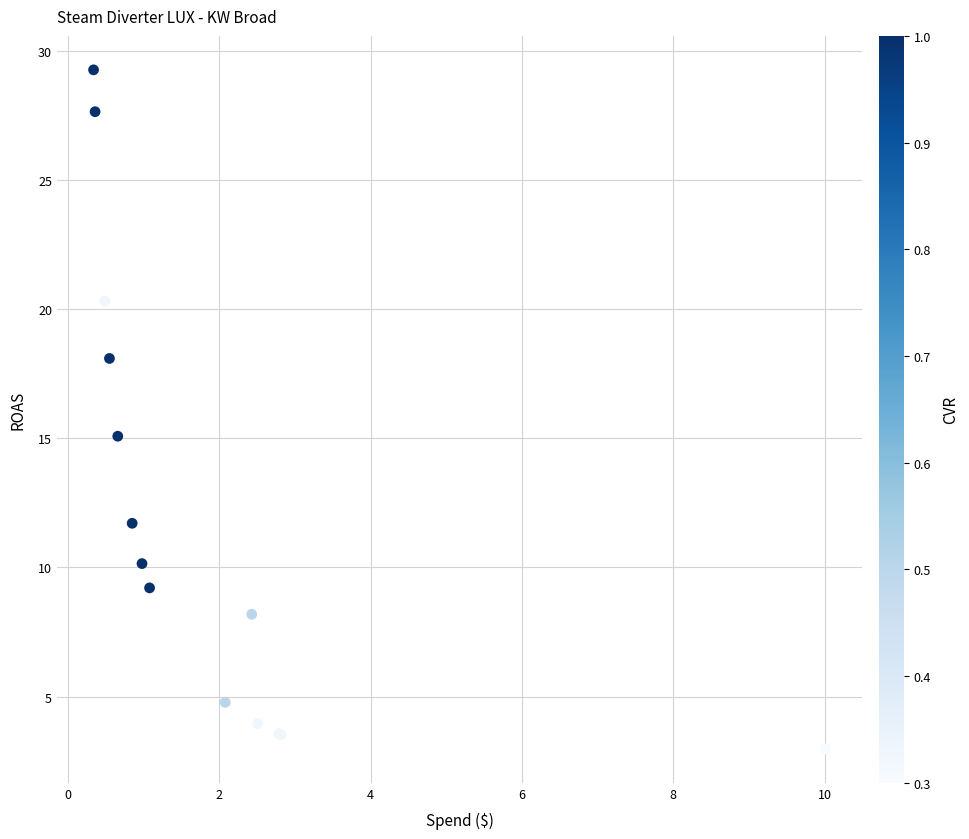

What Y value in the scatter plot is closest to 16?

15.1